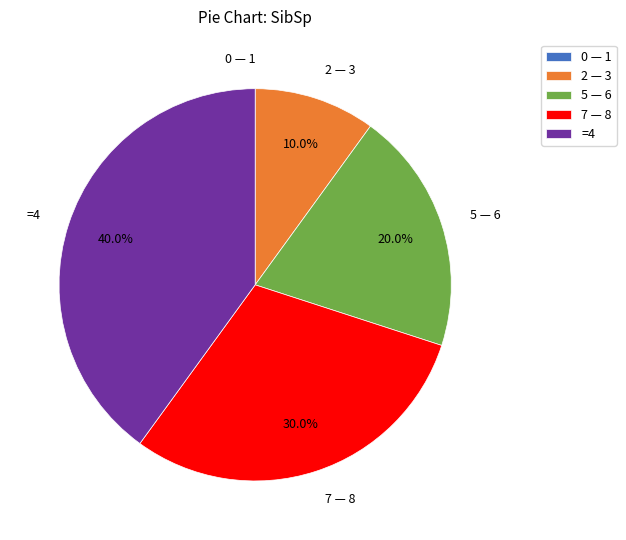

Which category has the biggest portion of the pie?

=4